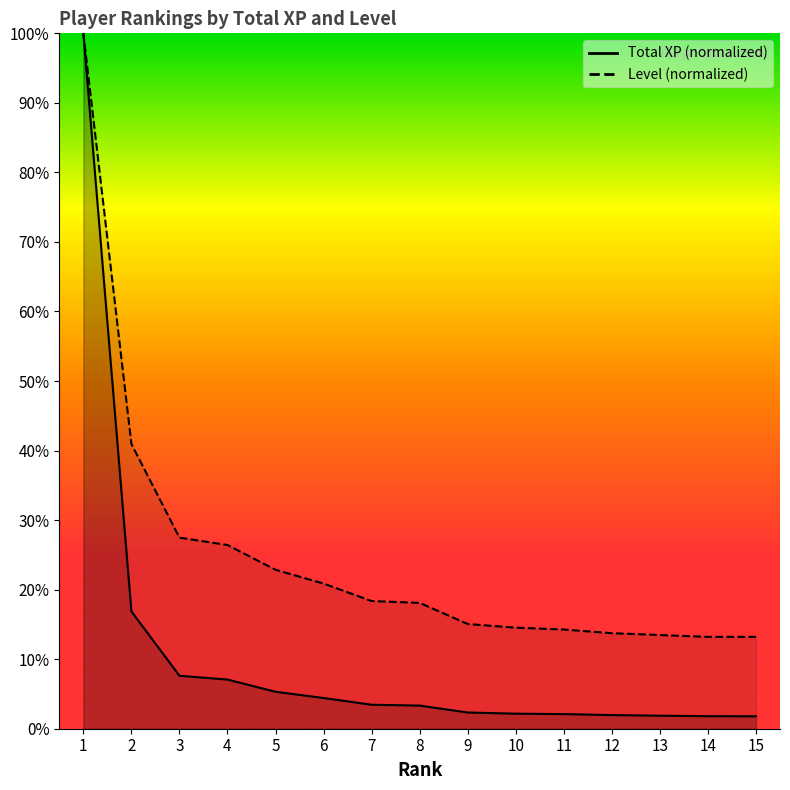

Count the number of data series in this chart.

2